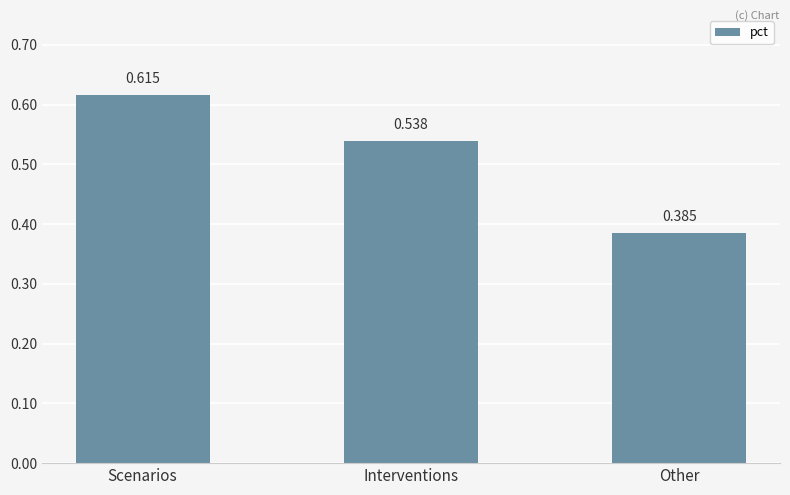

List the labels in order of value, smallest first.

Other, Interventions, Scenarios